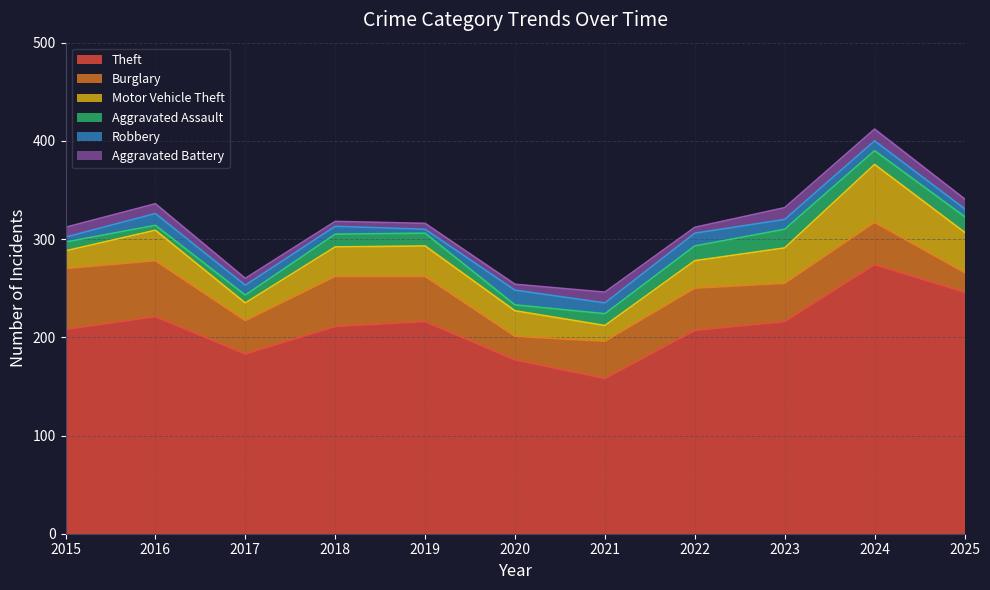

What is the difference between the maximum and minimum values in the Theft series?

116